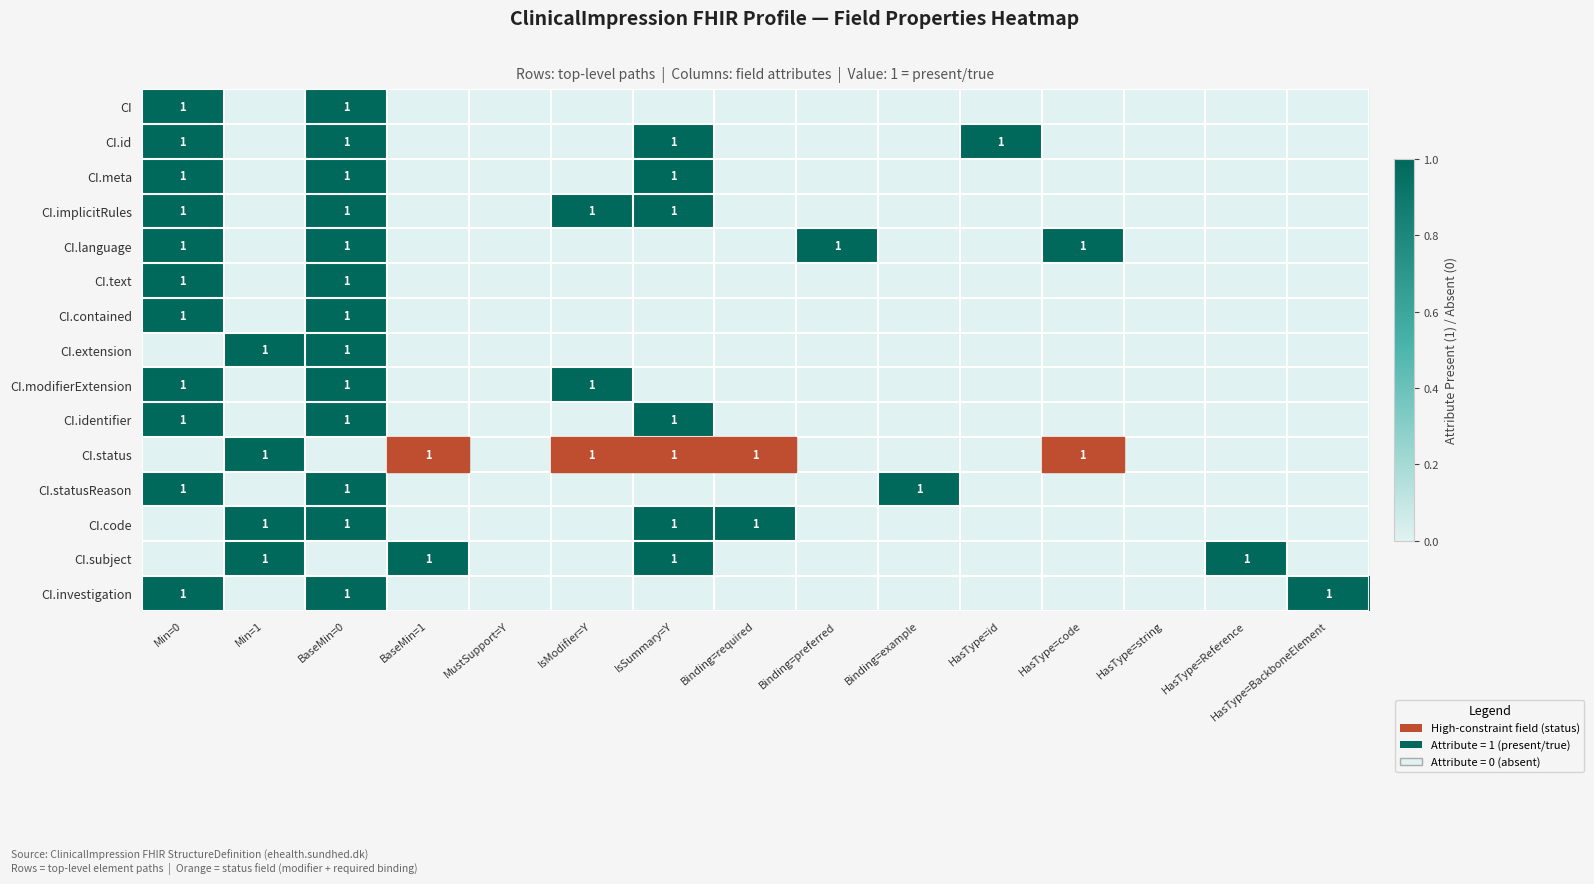

The CI.status series shows 0 at BaseMin=1. True or false?

False